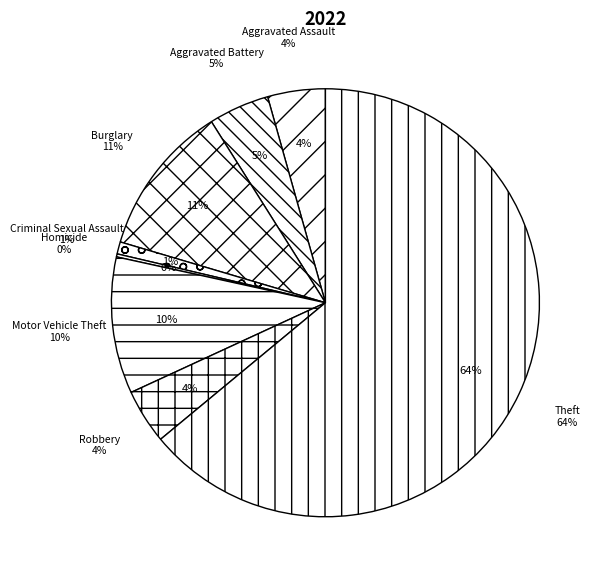

The Theft slice represents 72% of the pie. True or false?

False